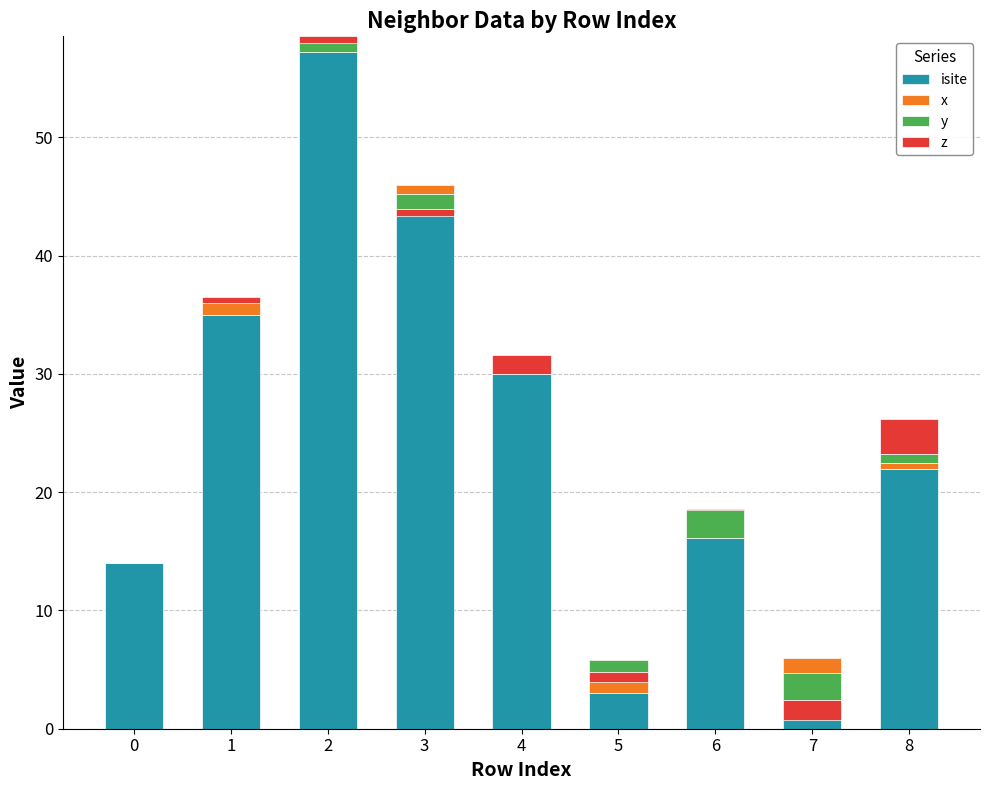

Which series has the largest total across all categories?

isite